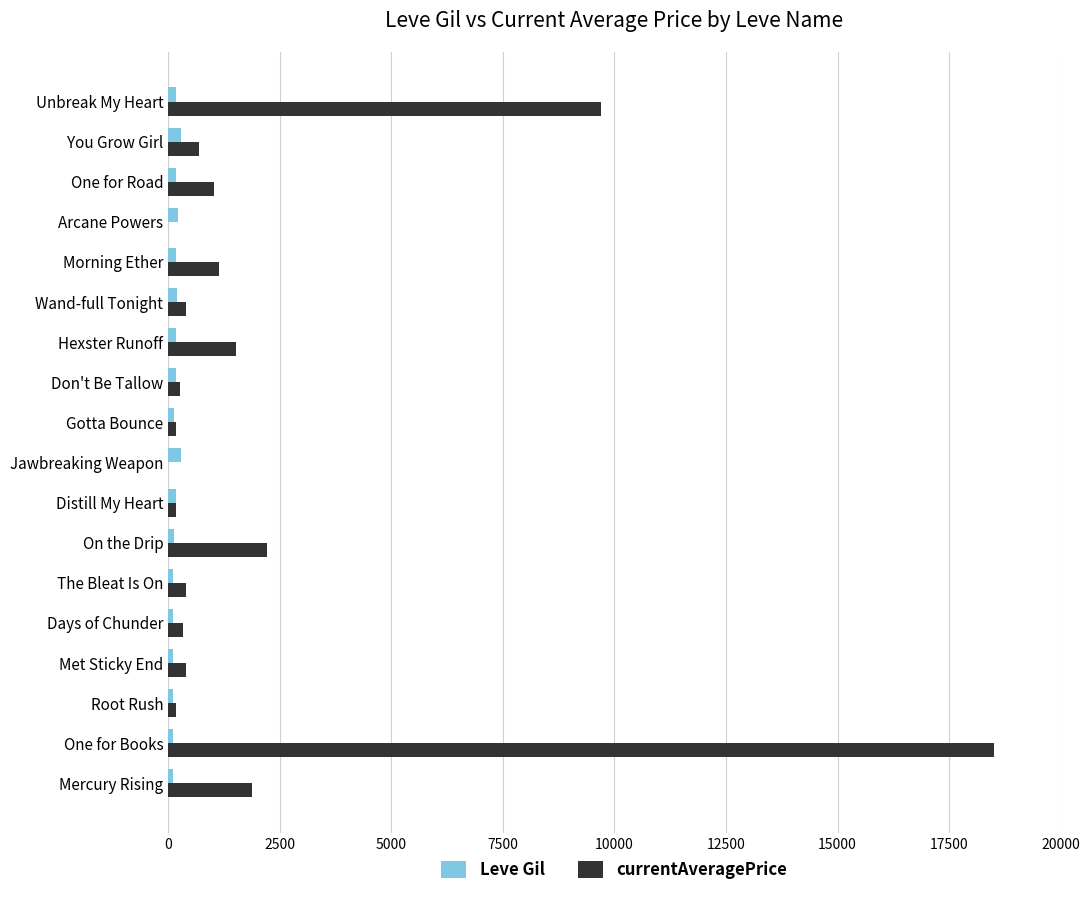

Which series changed the most between On the Drip and Distill My Heart?

currentAveragePrice